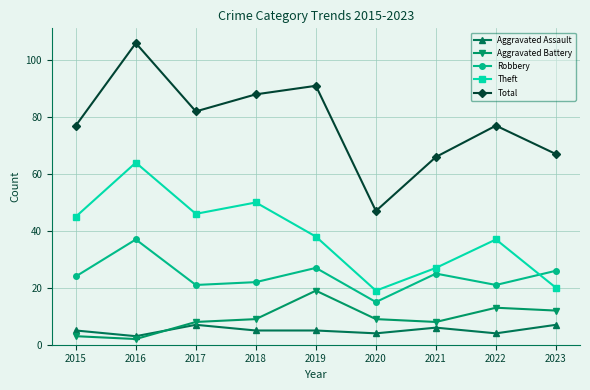

What are all the series names shown in the legend?

Aggravated Assault, Aggravated Battery, Robbery, Theft, Total